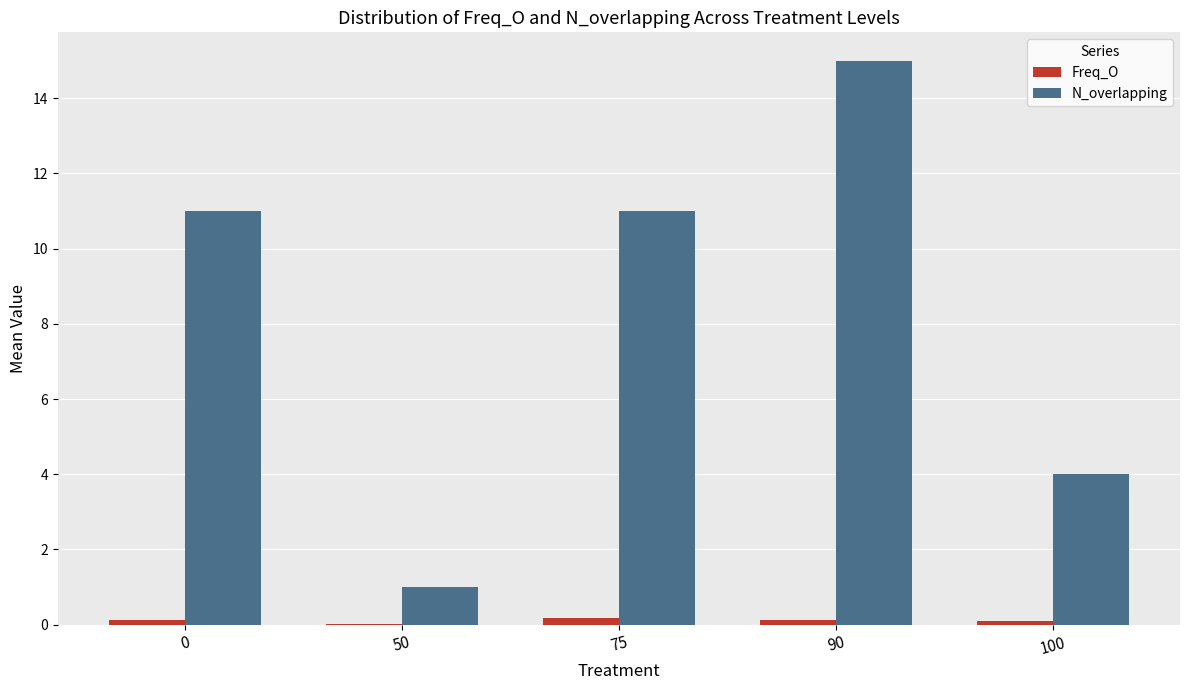

What is the approximate value of Freq_O at 75?

0.2